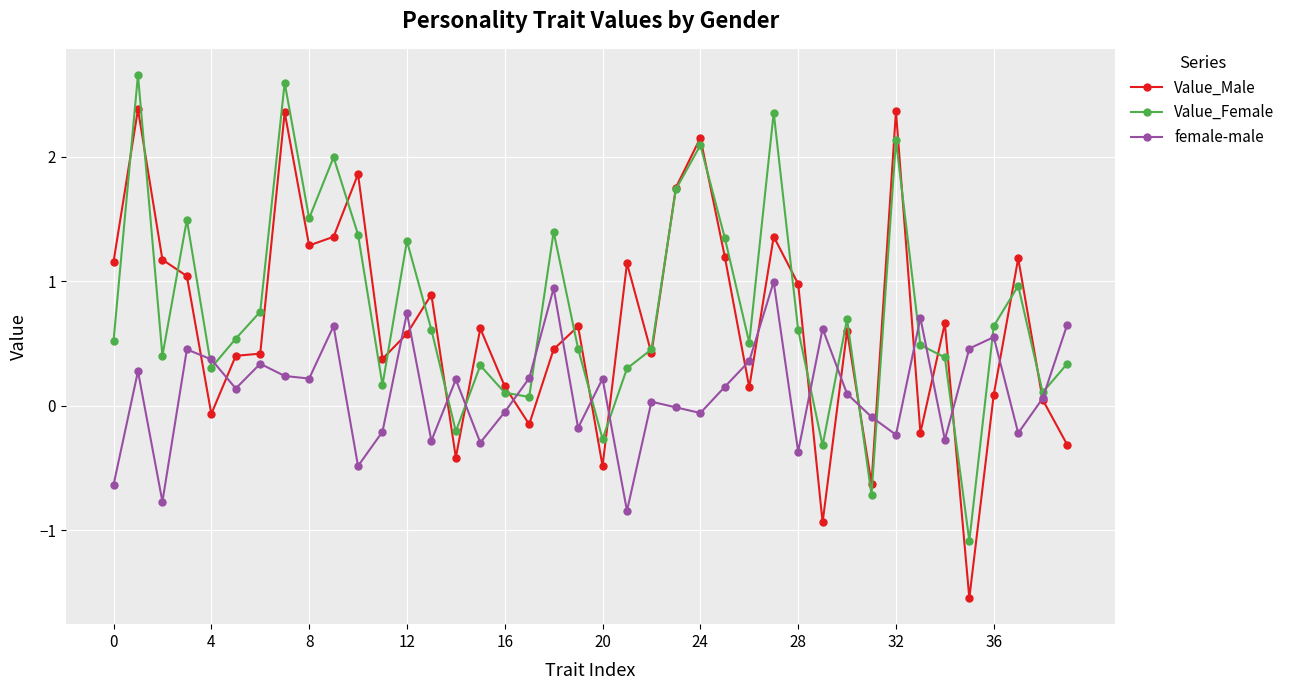

How many distinct data groups are displayed?

3